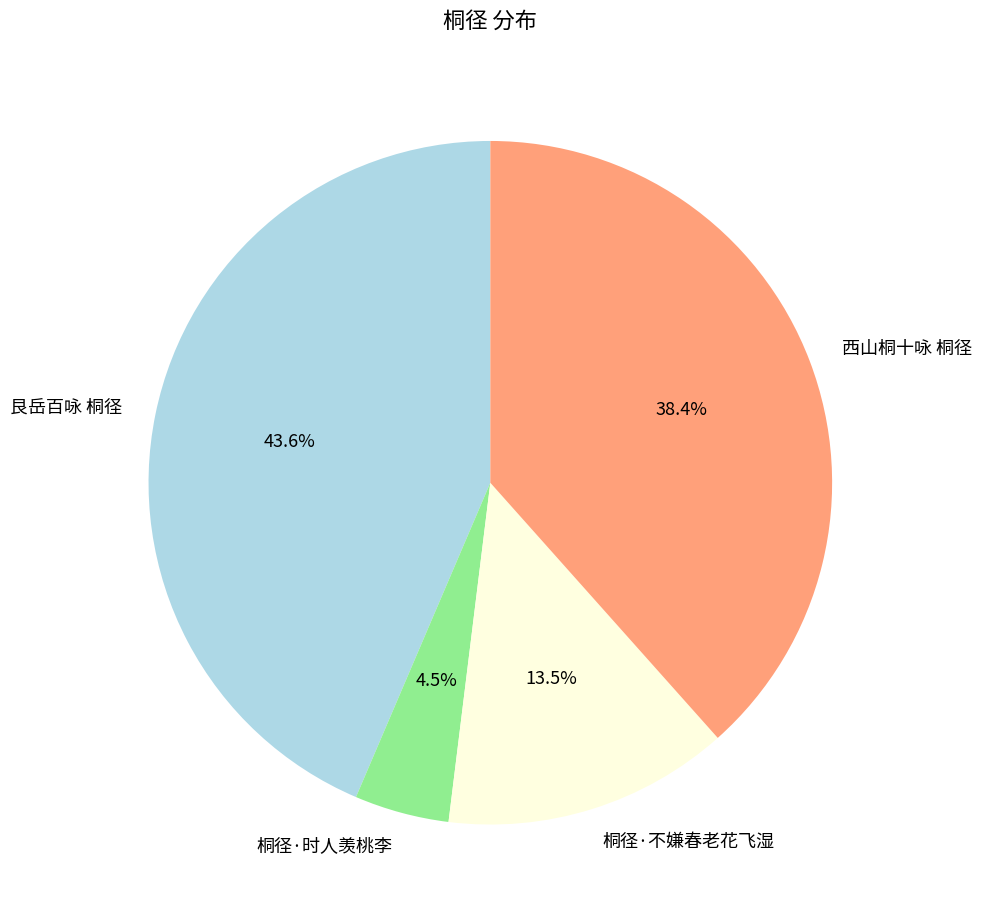

To the nearest percent, what is the difference between the 桐径·时人羡桃李 and 艮岳百咏 桐径 slice percentages?

39%